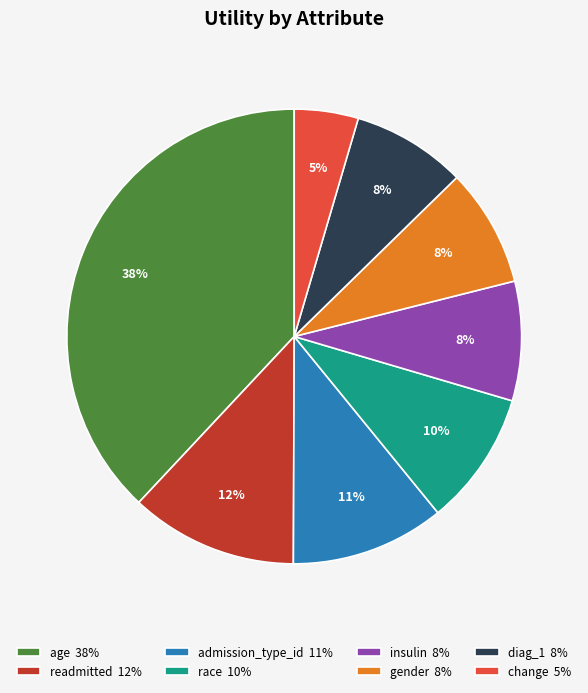

What percentage is the diag_1 slice, to the nearest percent?

8%